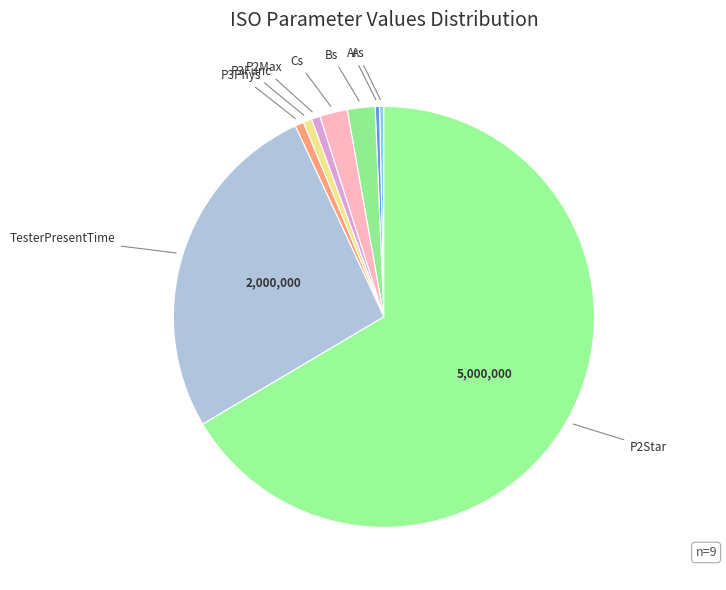

Do P3Phys and Ar together represent more than half of the pie?

No